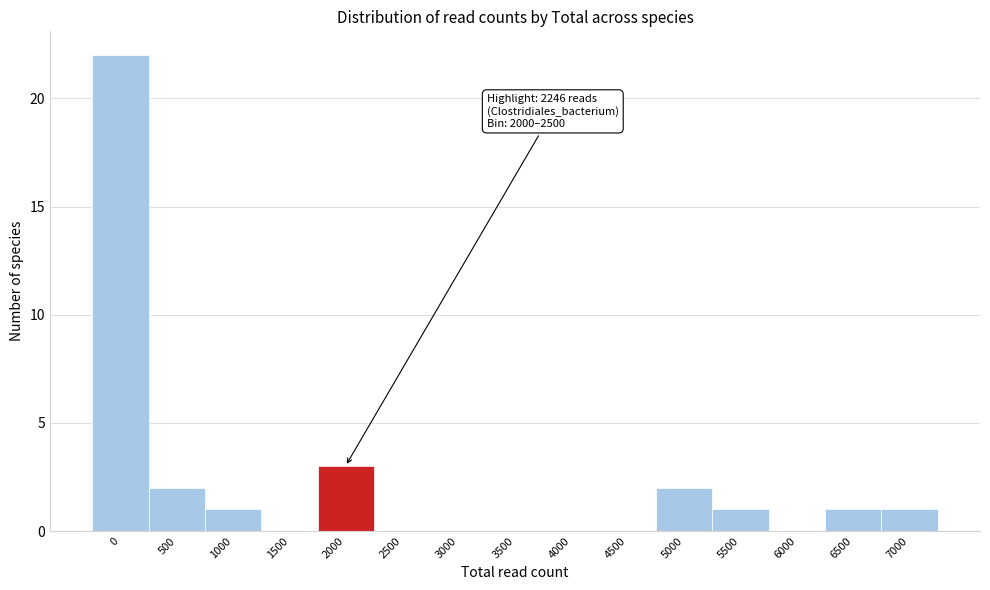

Reading left to right, transcribe all the data shown in this chart.

0=22	500=2	1000=1	1500=0	2000=3	2500=0	3000=0	3500=0	4000=0	4500=0	5000=2	5500=1	6000=0	6500=1	7000=1